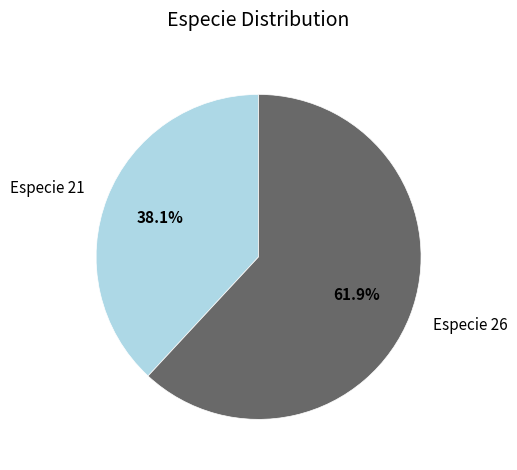

Rank the categories by value from highest to lowest.

Especie 26, Especie 21